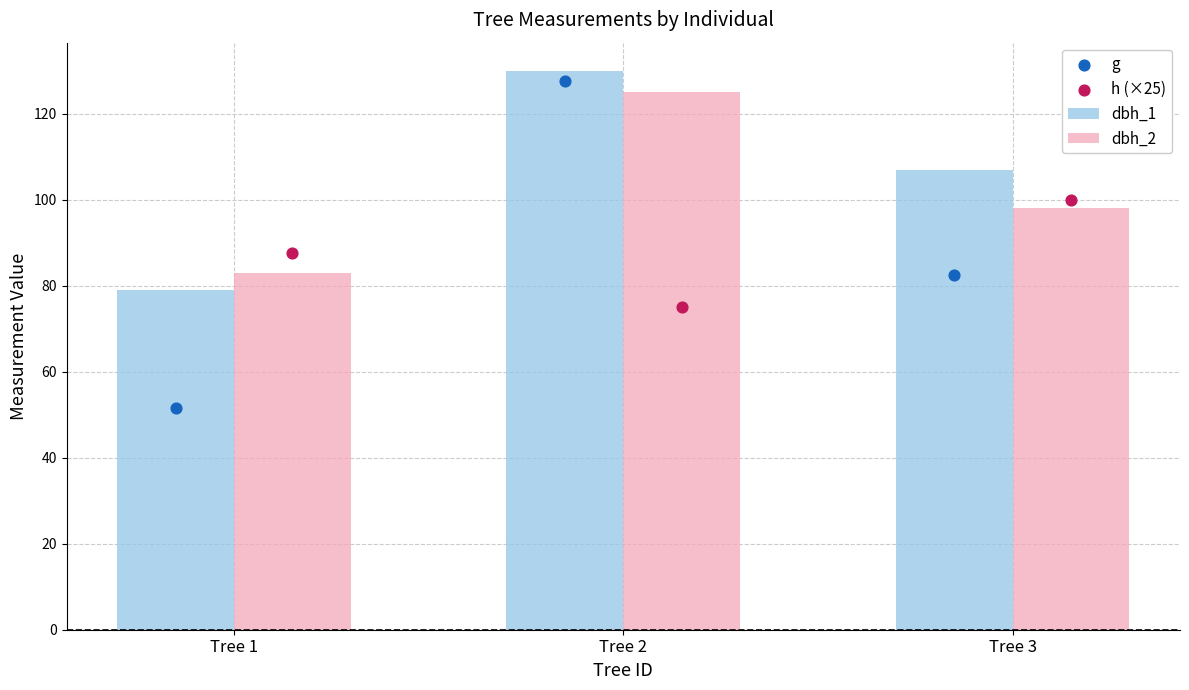

Which series reaches the minimum Y coordinate?

g